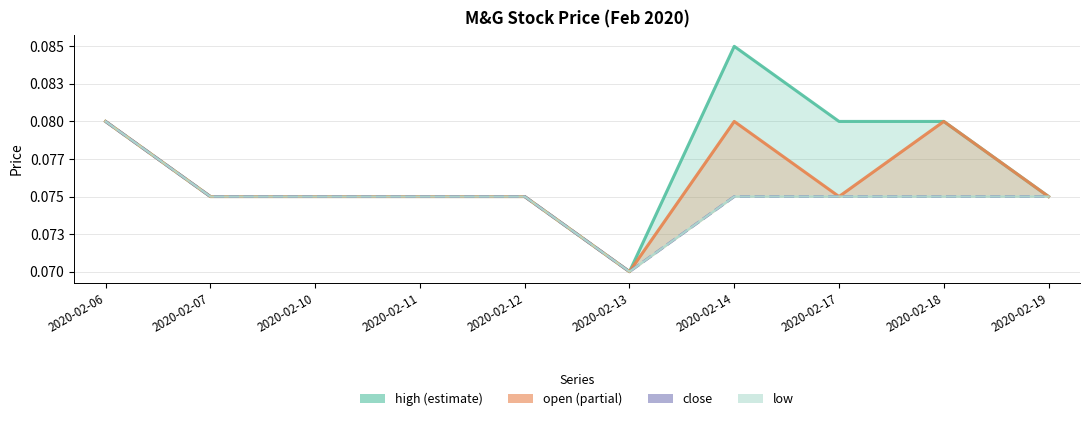

Rank the series at 2020-02-17 from highest to lowest value.

high, open, close, low